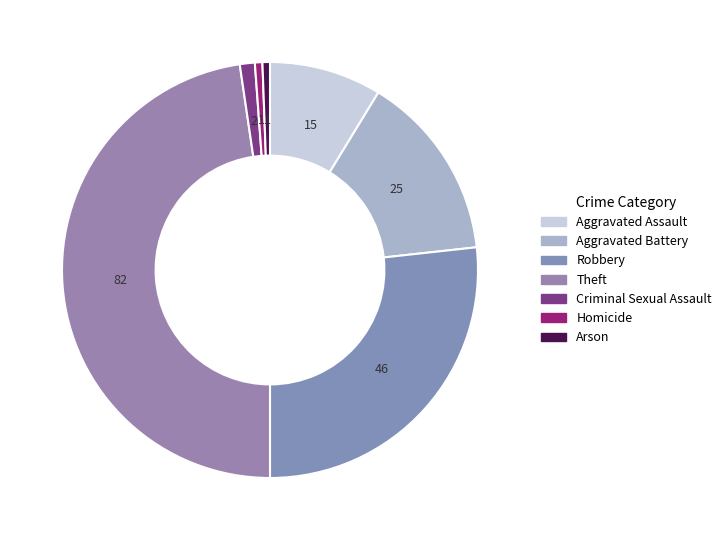

What percentage is the Criminal Sexual Assault slice, to the nearest percent?

1%